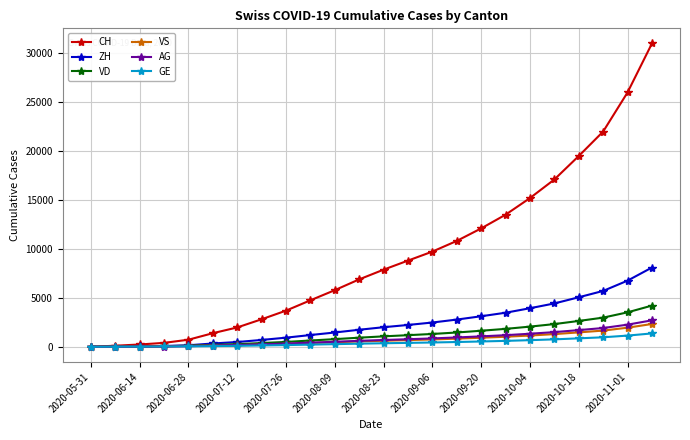

Which series has the largest range (max minus min)?

CH